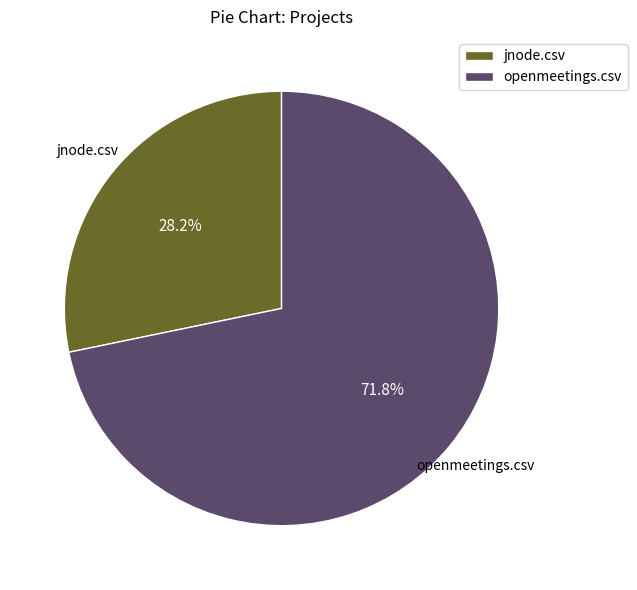

How many slices are in this pie chart?

2